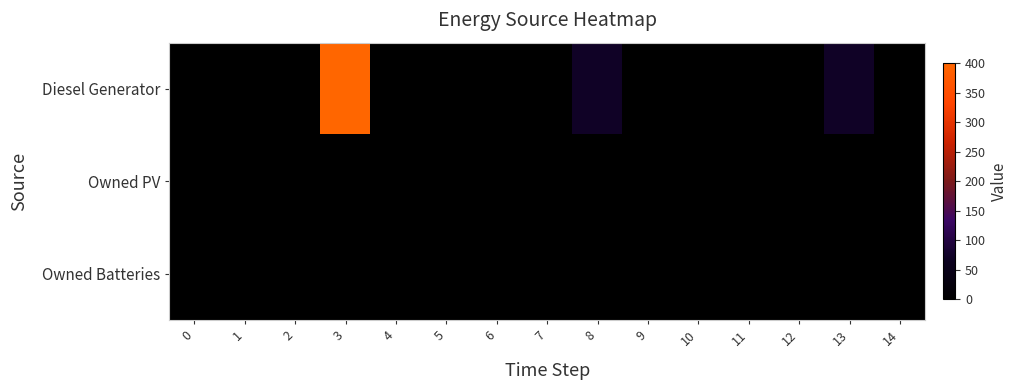

Which series has the widest spread of values?

Diesel Generator